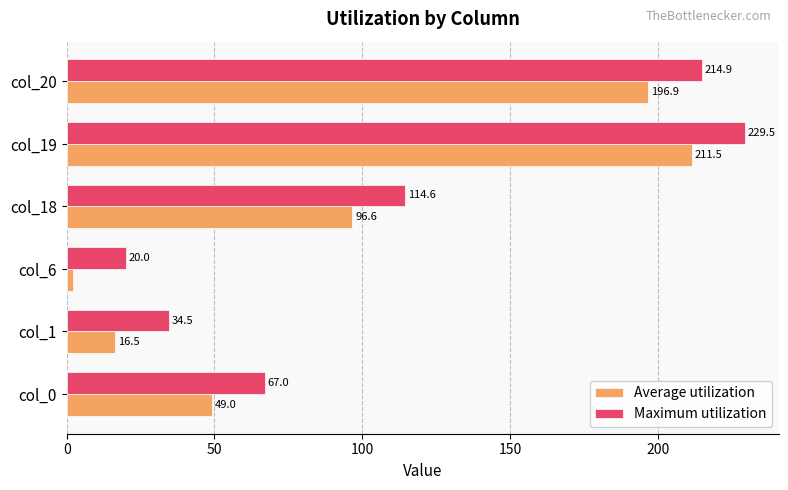

At which category does the chart reach its minimum across all series?

col_6